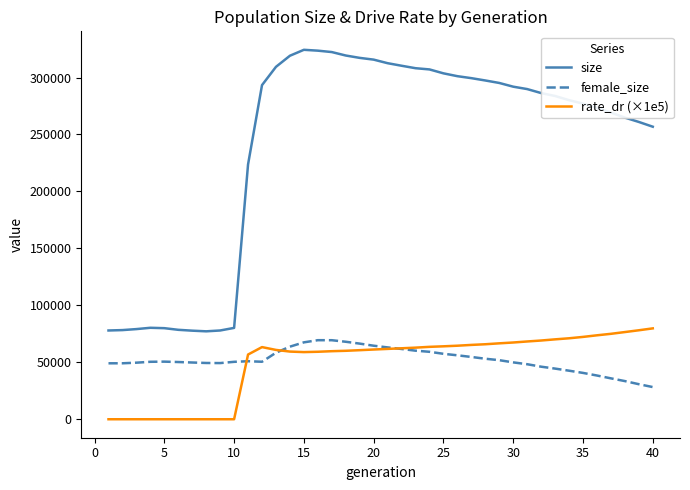

Which series has the largest total across all categories?

size